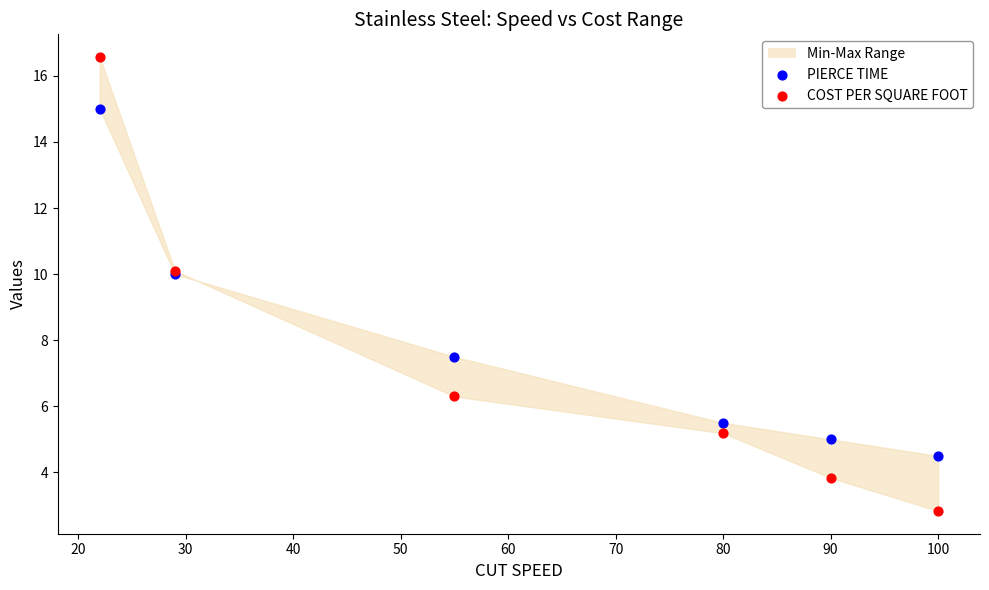

Which series contains the highest Y value?

COST PER SQUARE FOOT